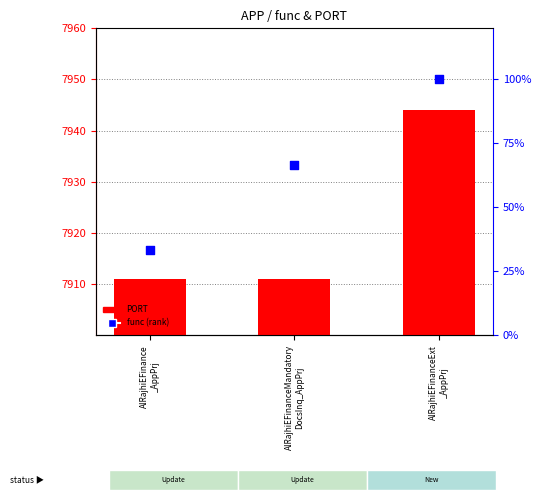

Which series has the widest spread of Y values?

func (rank)